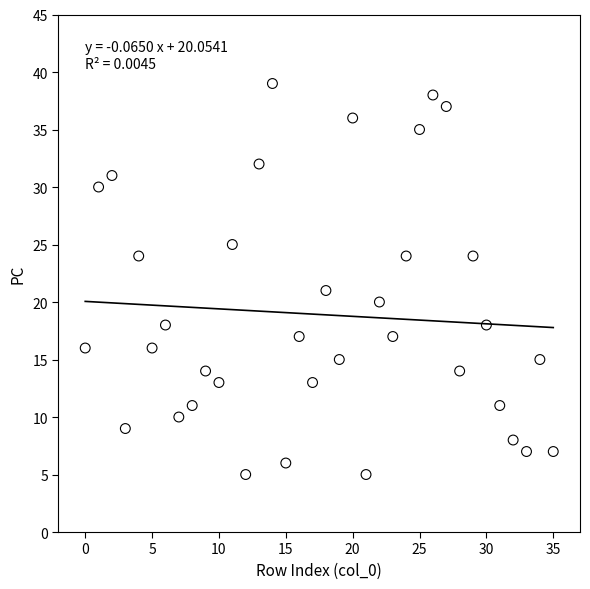

What is the range of Y values (max minus min)?

34